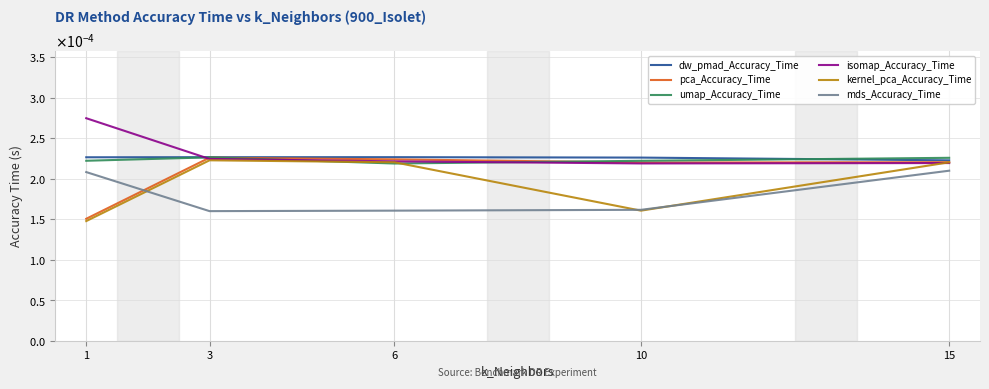

What are all the series names shown in the legend?

dw_pmad_Accuracy_Time, pca_Accuracy_Time, umap_Accuracy_Time, isomap_Accuracy_Time, kernel_pca_Accuracy_Time, mds_Accuracy_Time